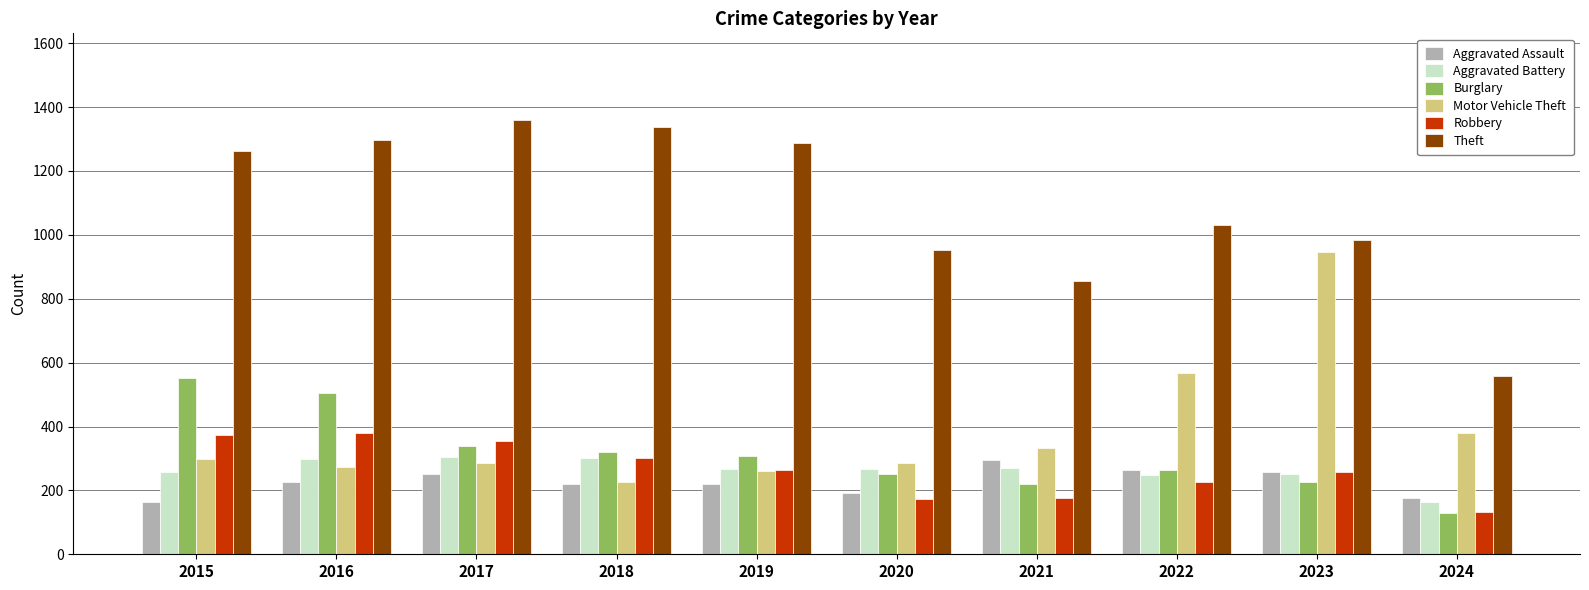

The value of Aggravated Battery at 2017 is 303. True or false?

True